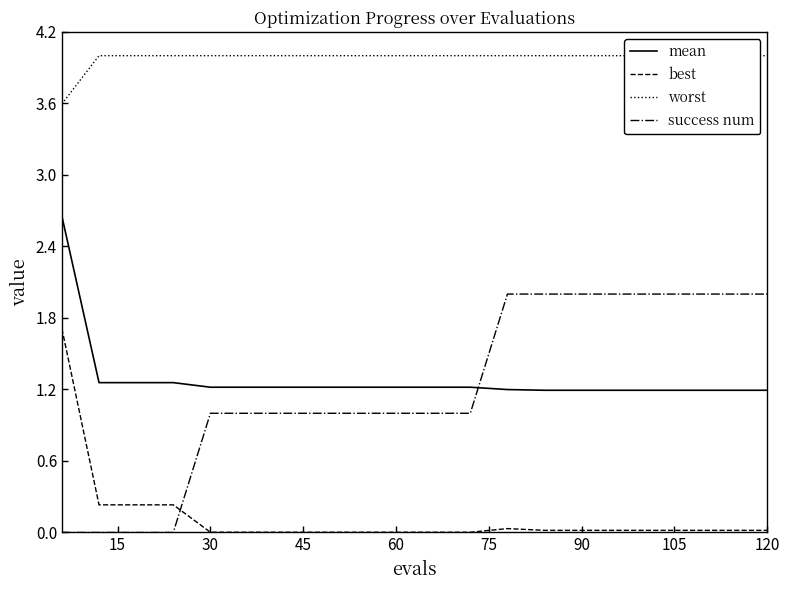

True or false: mean and best cross at least once.

False